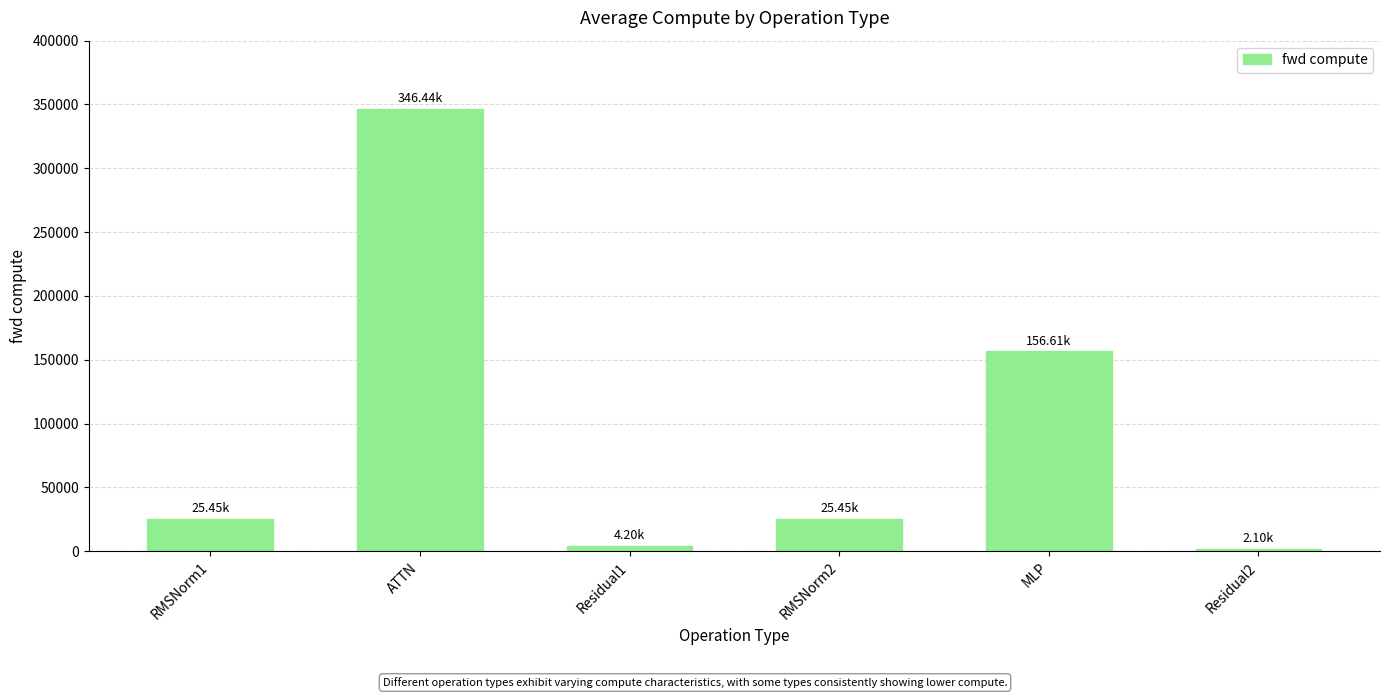

What position from the left is Residual2?

6